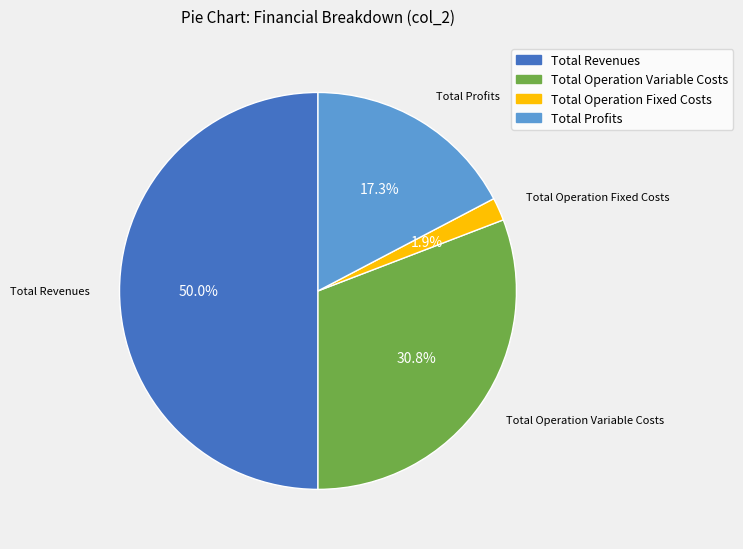

True or false: Total Revenues accounts for 50% of the total.

True